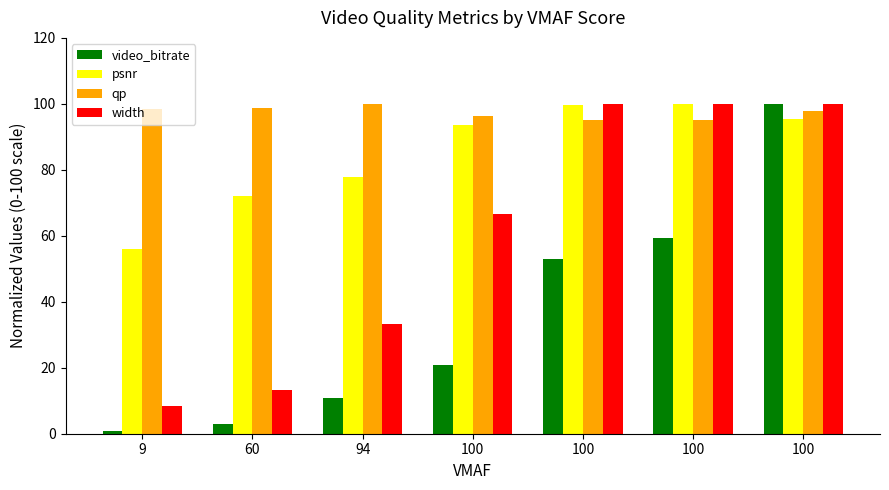

List the labels in order of video_bitrate value, largest first.

100, 100, 100, 100, 94, 60, 9